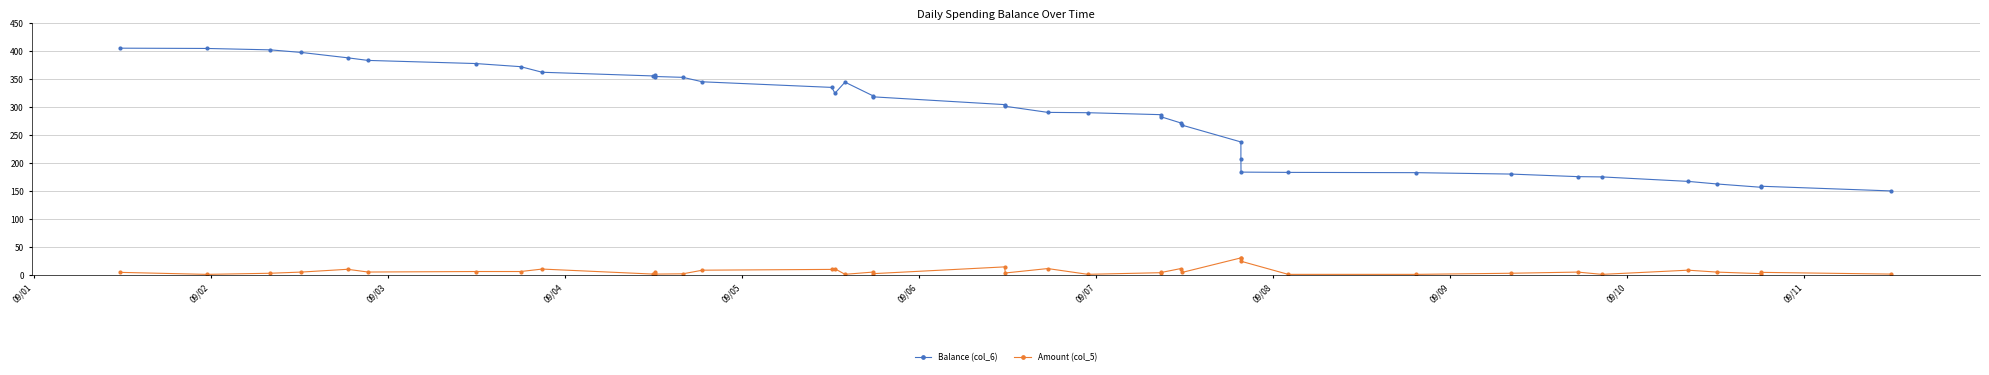

The Balance (col_6) series shows 86.2 at 18. True or false?

False